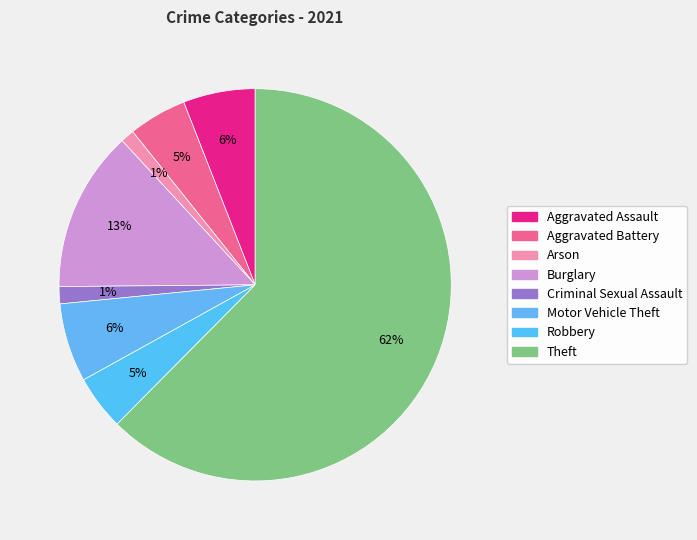

How much of the chart is everything except Criminal Sexual Assault?

98.6%